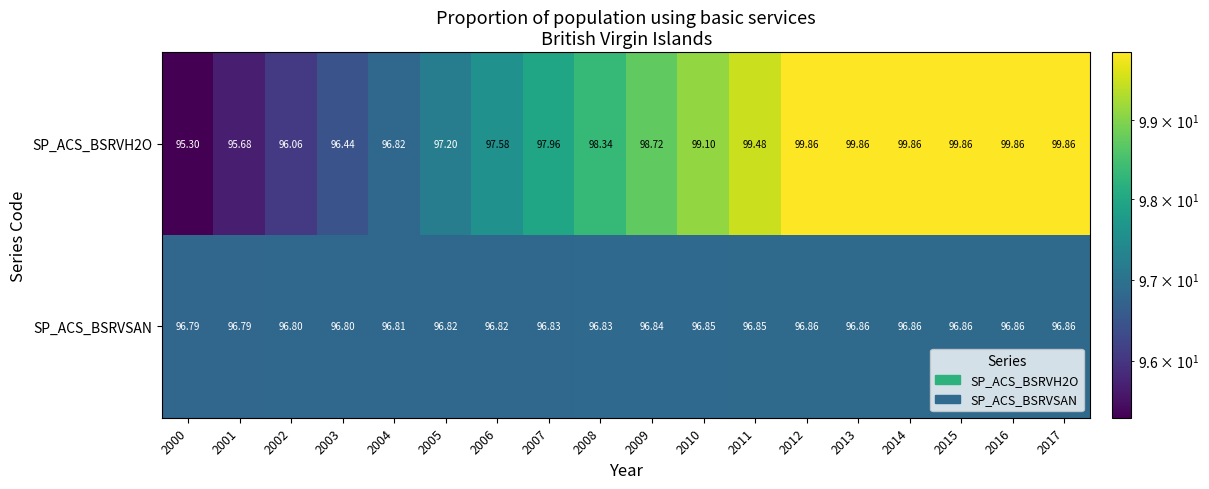

Is the value of SP_ACS_BSRVSAN at 2005 greater than the value of SP_ACS_BSRVH2O at 2013?

No